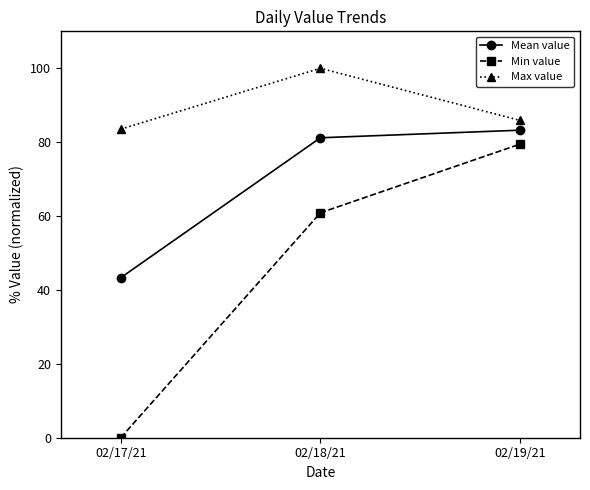

How many values in the Max value series exceed 85?

2